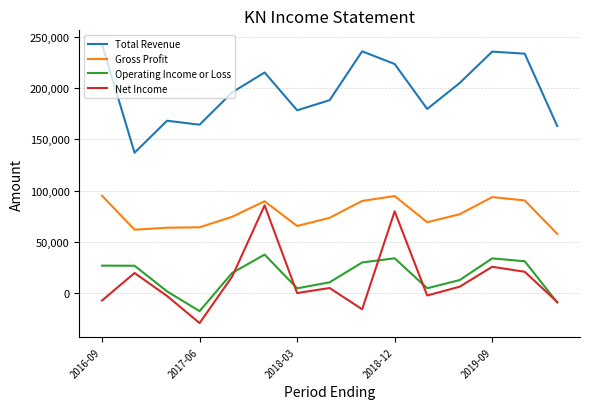

What is the minimum value for Net Income?

-29700